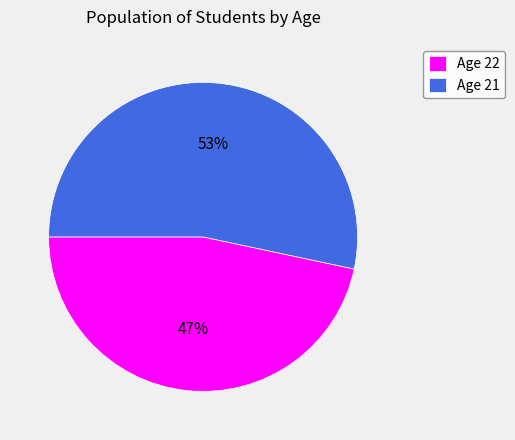

Which slice represents more than half of the pie?

Age 21